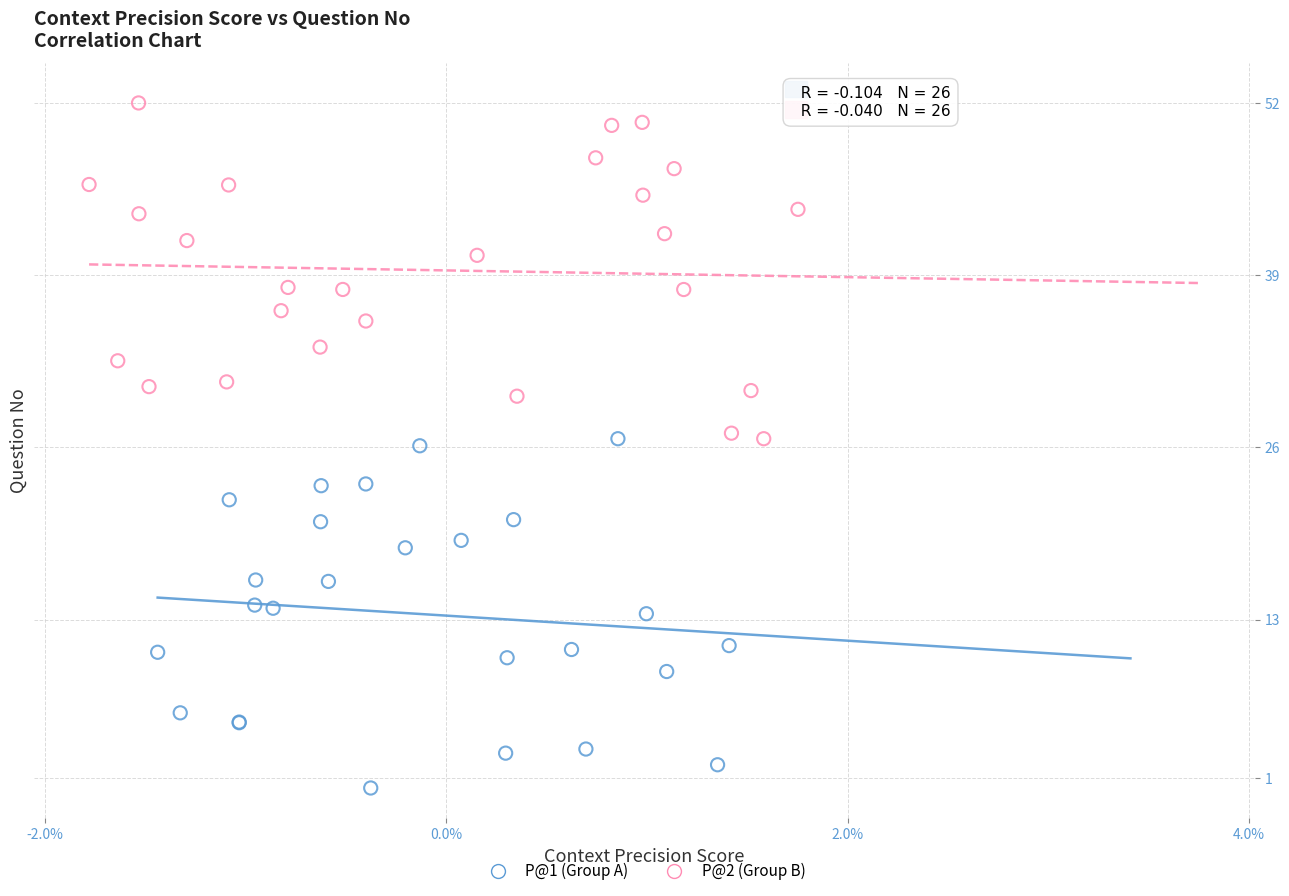

Which series reaches the minimum Y coordinate?

P@1 (Group A)